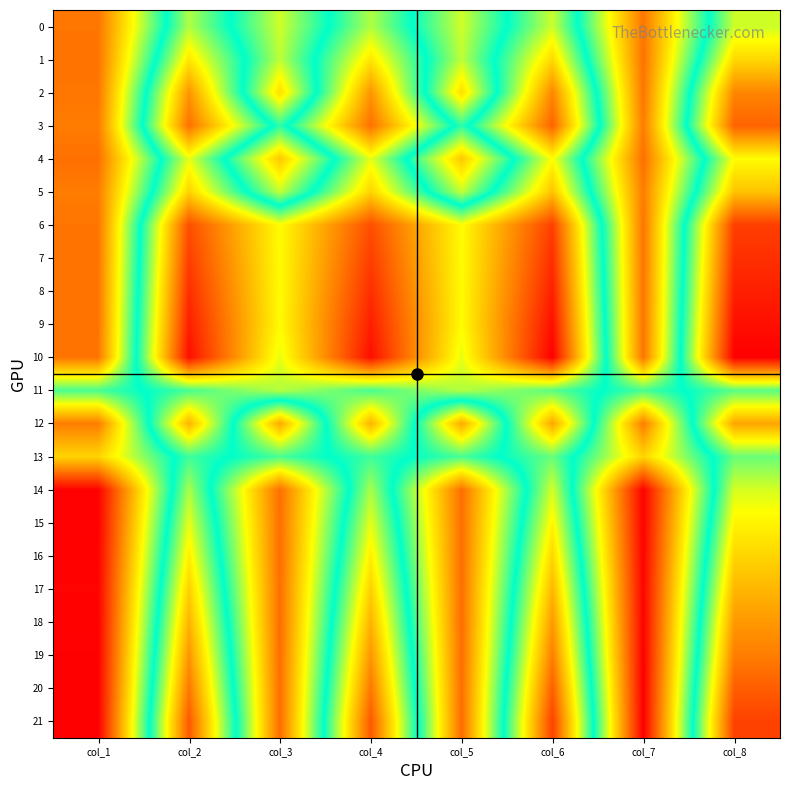

Is the value of 5 at col_3 greater than the value of 10 at col_2?

No